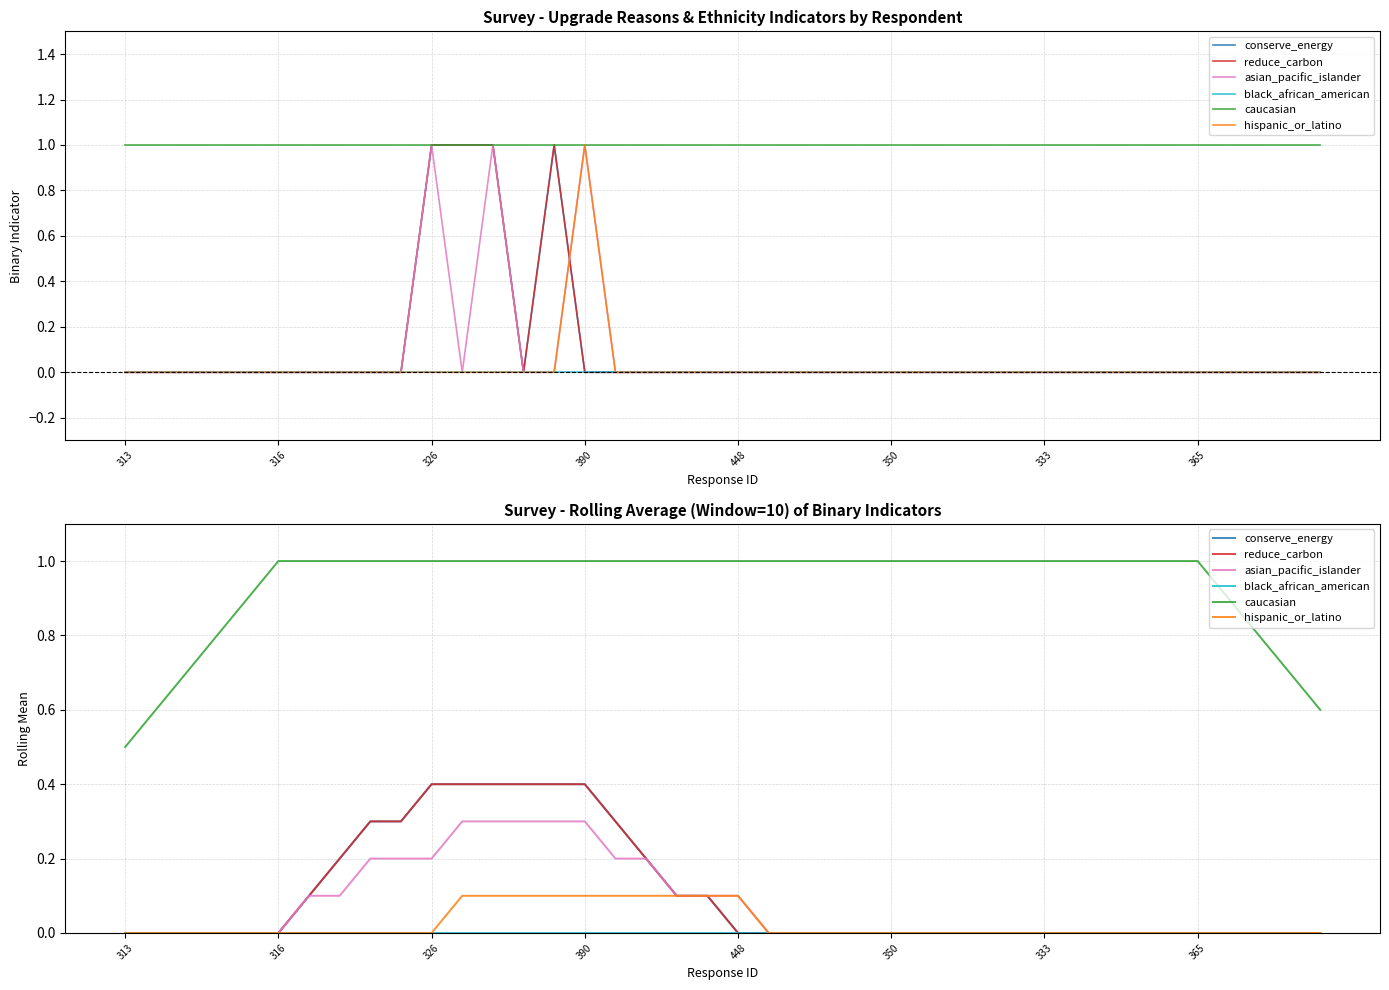

What is the label of the 6th point from the left?

316